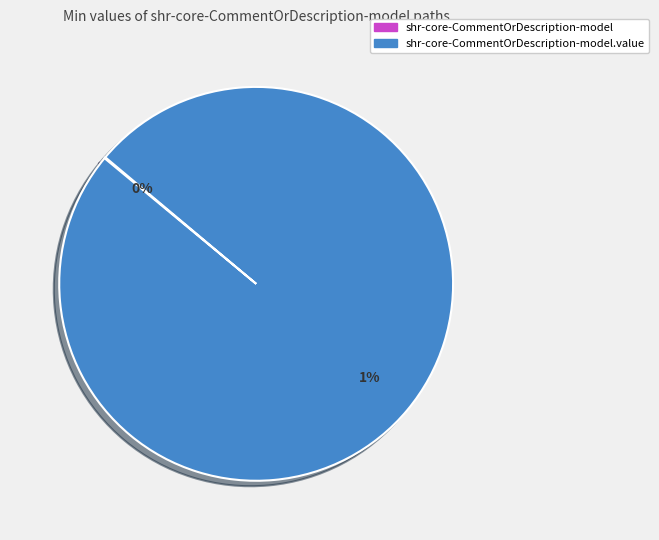

Count the number of slices in the pie.

2